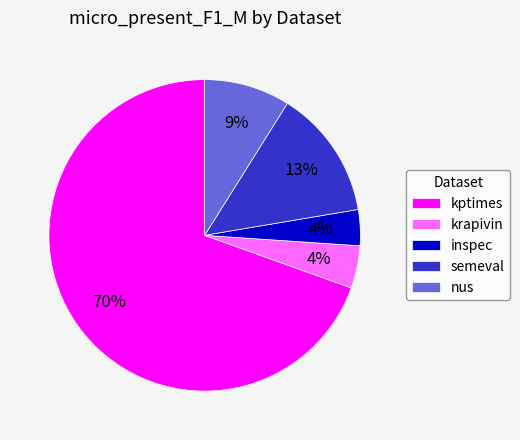

What percentage is the nus slice, to the nearest percent?

9%